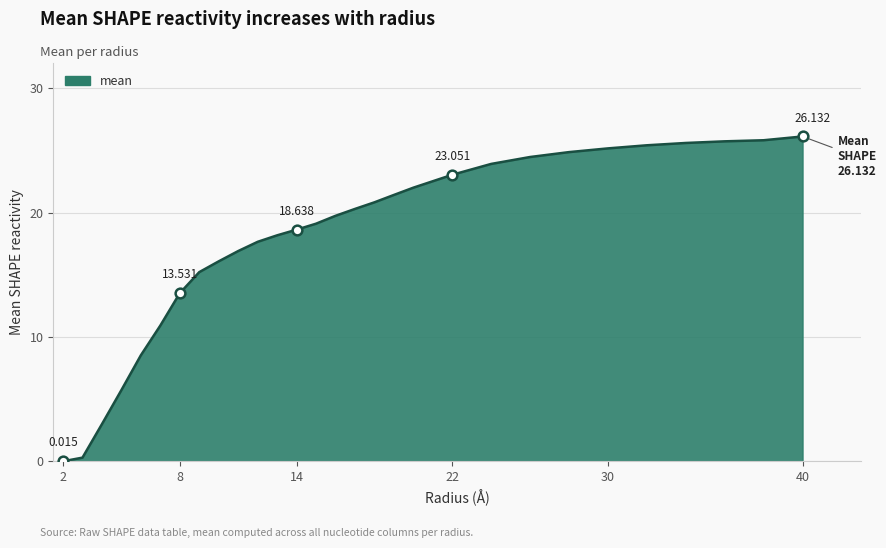

Is this an area chart (filled region under the line)?

Yes